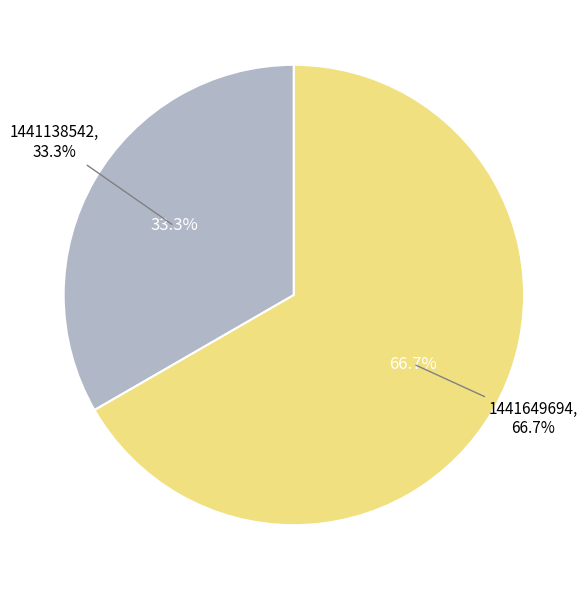

Is it true that 1424709745 is 10% of the pie?

False